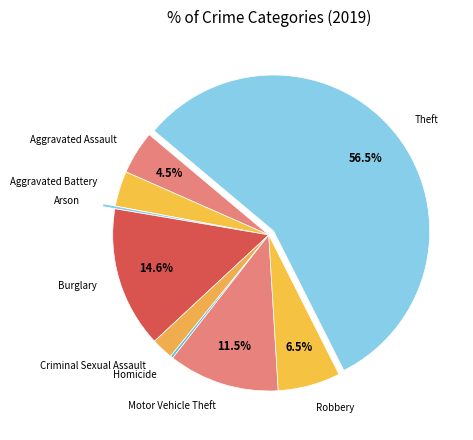

What portion of the pie excludes Burglary?

85.4%